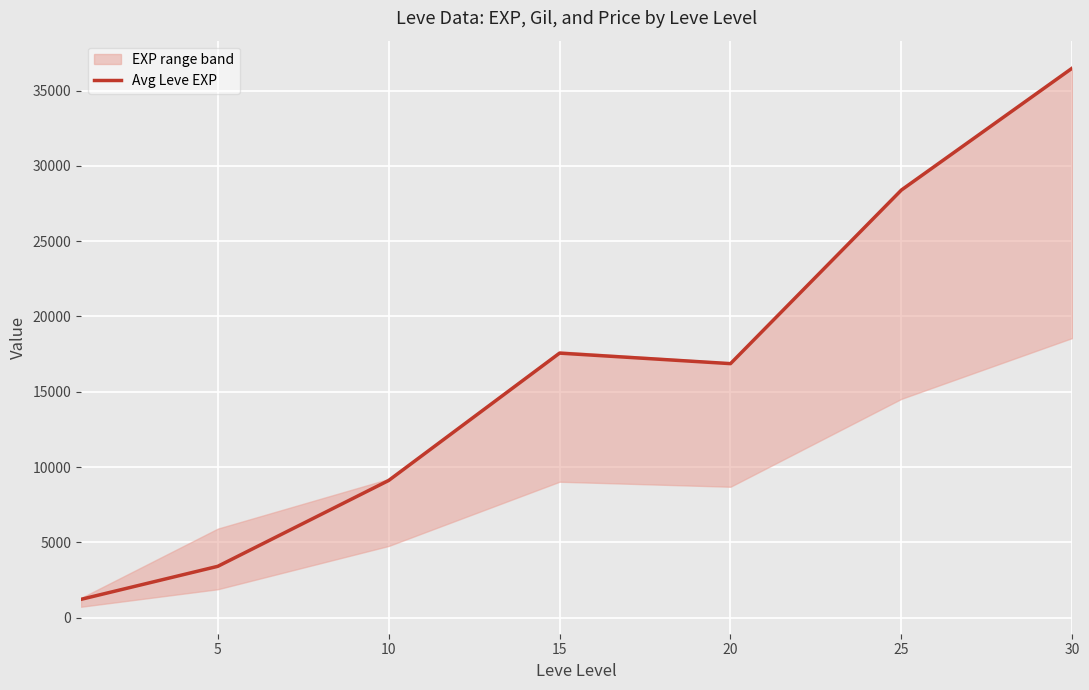

Reading left to right, list all the values displayed in this chart.

1213.3	3405.0	9106.7	17563.3	16865.0	28393.3	36492.5